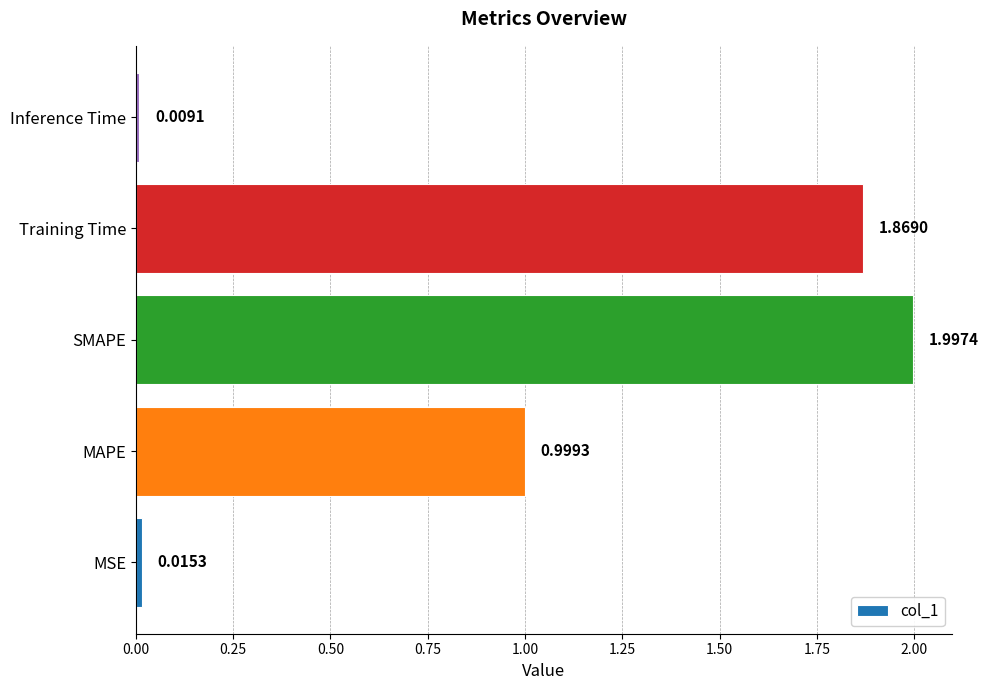

Are the bars grouped side by side (vs. stacked)?

No